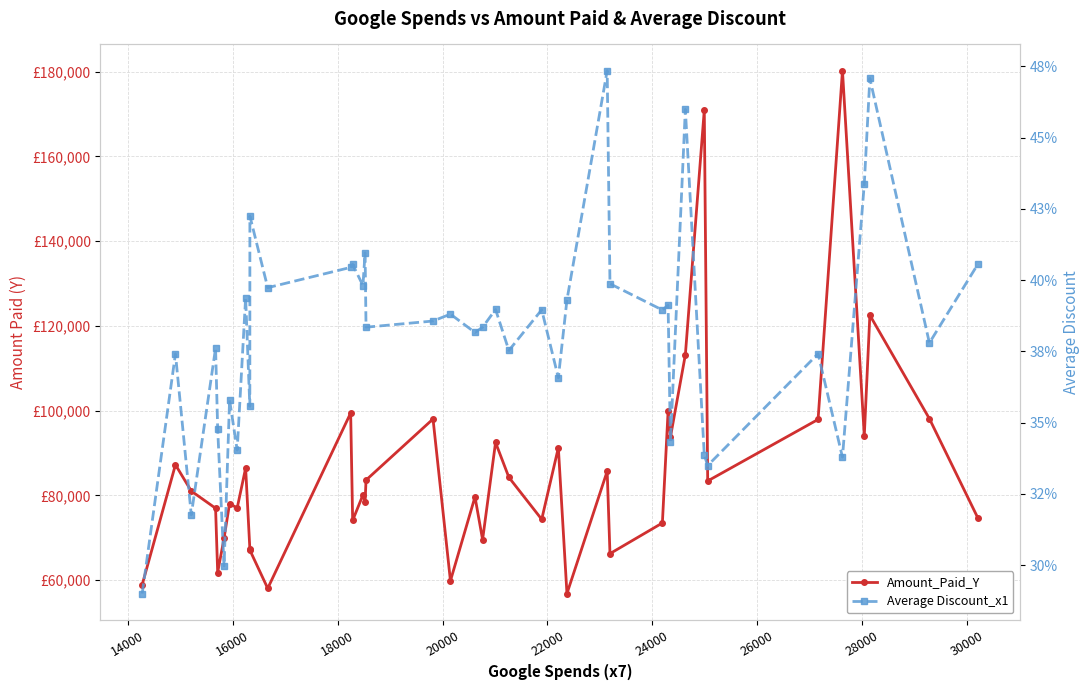

At 26000, list the series in order from smallest to largest.

Average Discount_x1, Amount_Paid_Y